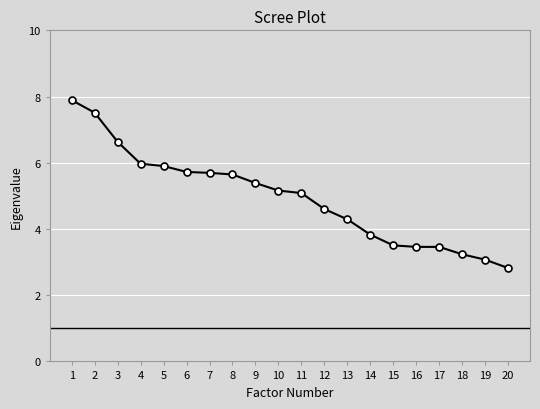

Reading left to right, transcribe all the data shown in this chart.

1=7.9	2=7.5	3=6.6	4=6.0	5=5.9	6=5.7	7=5.7	8=5.6	9=5.4	10=5.2	11=5.1	12=4.6	13=4.3	14=3.8	15=3.5	16=3.5	17=3.5	18=3.2	19=3.1	20=2.8